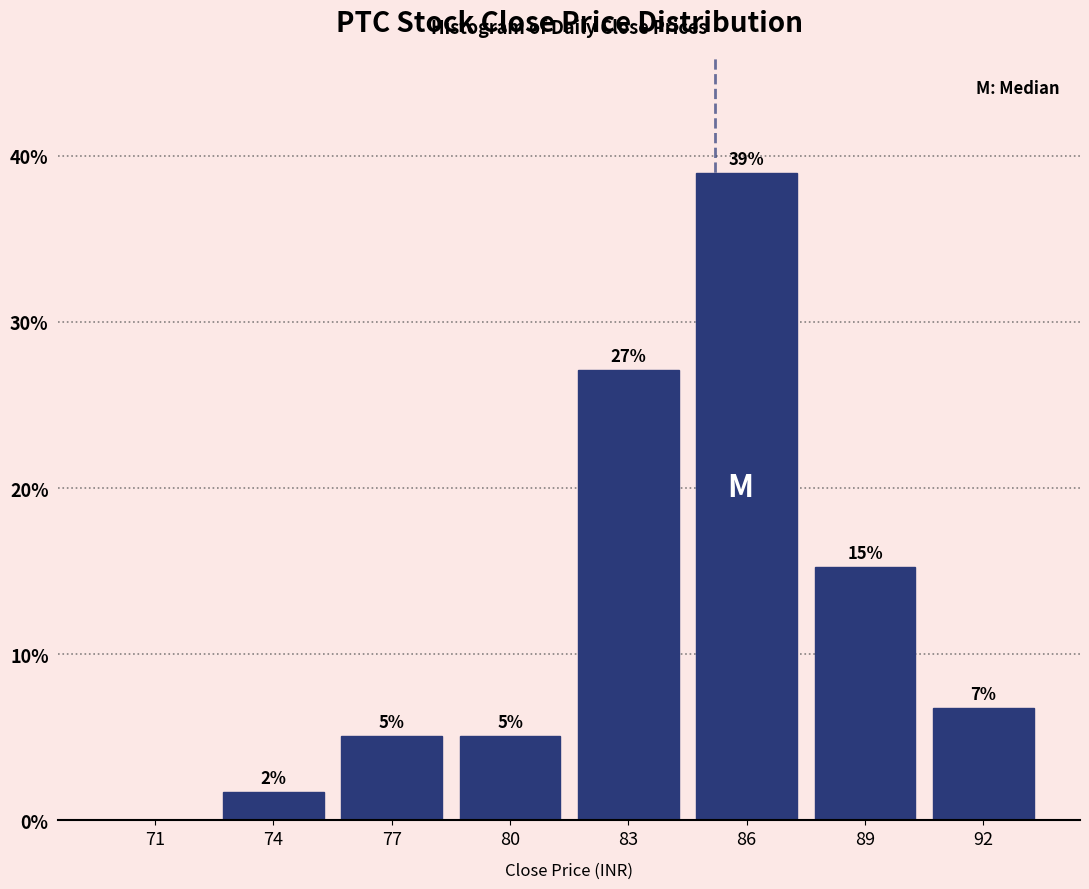

Are the bars horizontal?

No